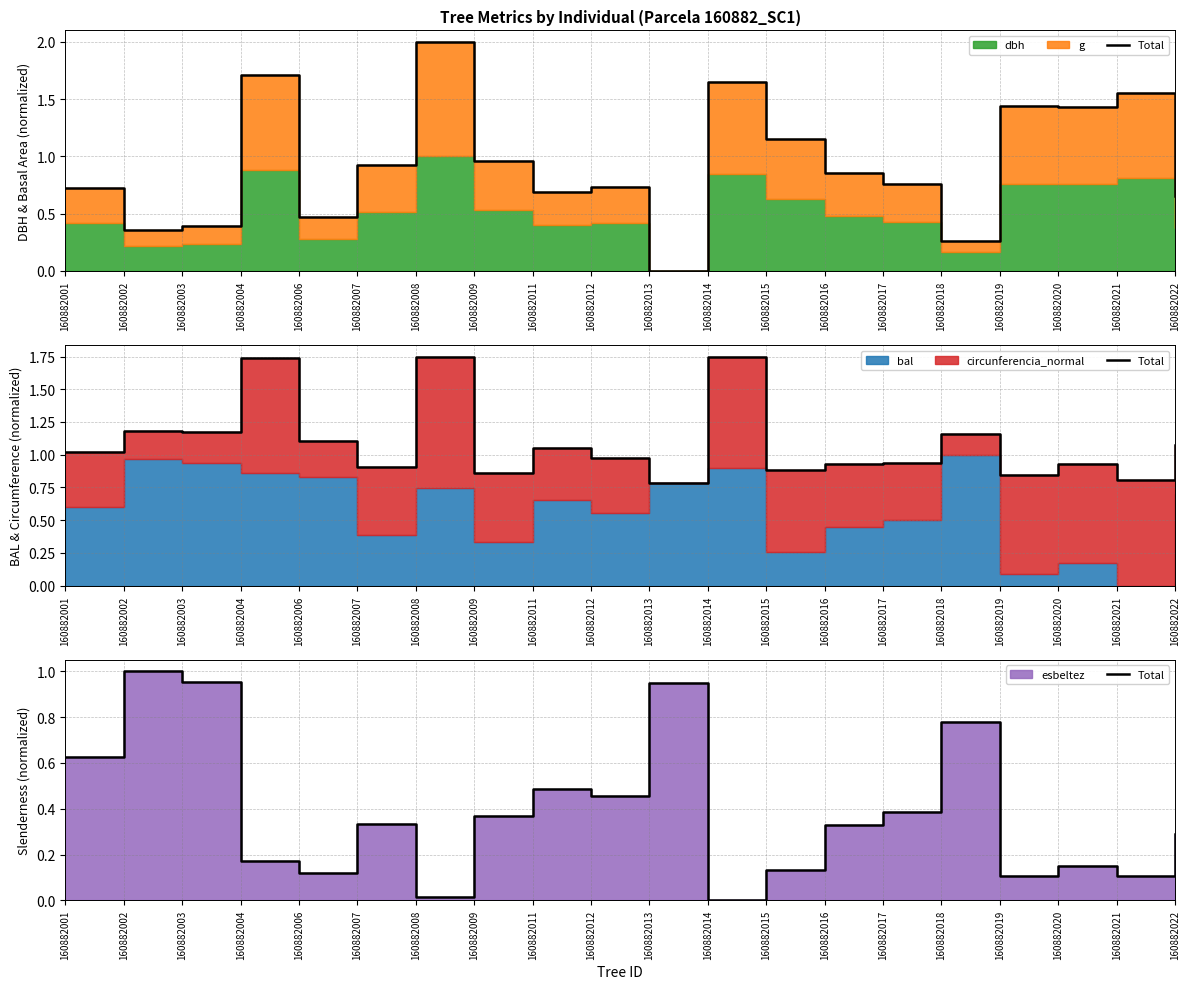

What is the difference between the second highest and minimum values?

1.0